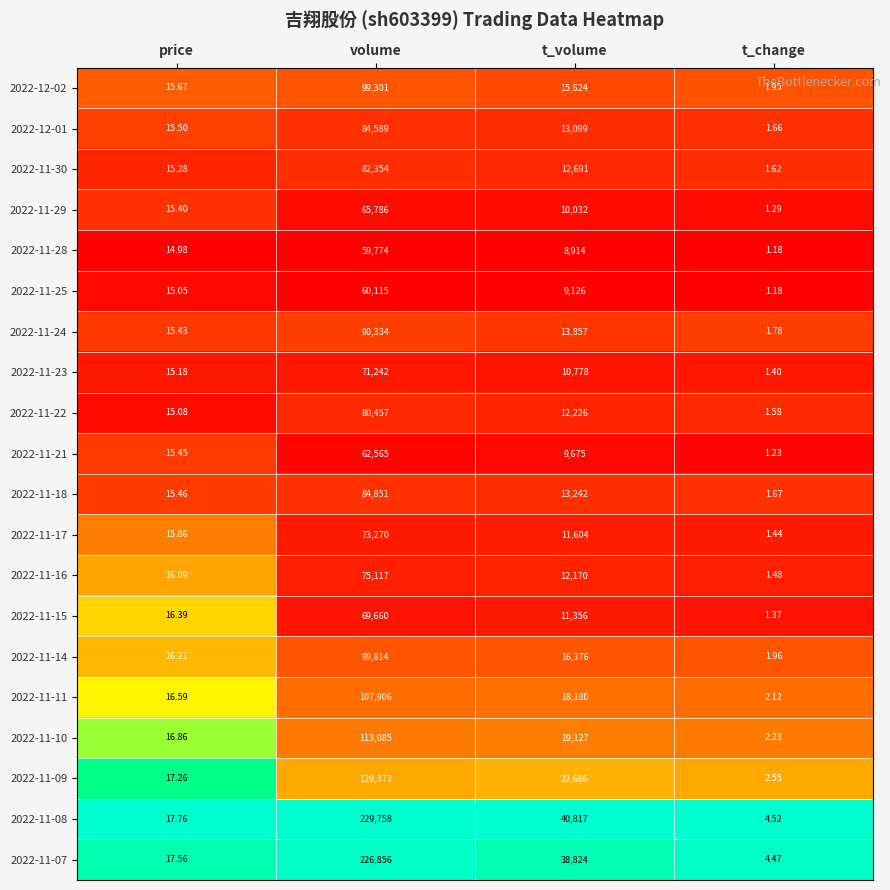

List the labels in order of 2022-12-01 value, largest first.

volume, t_volume, price, t_change